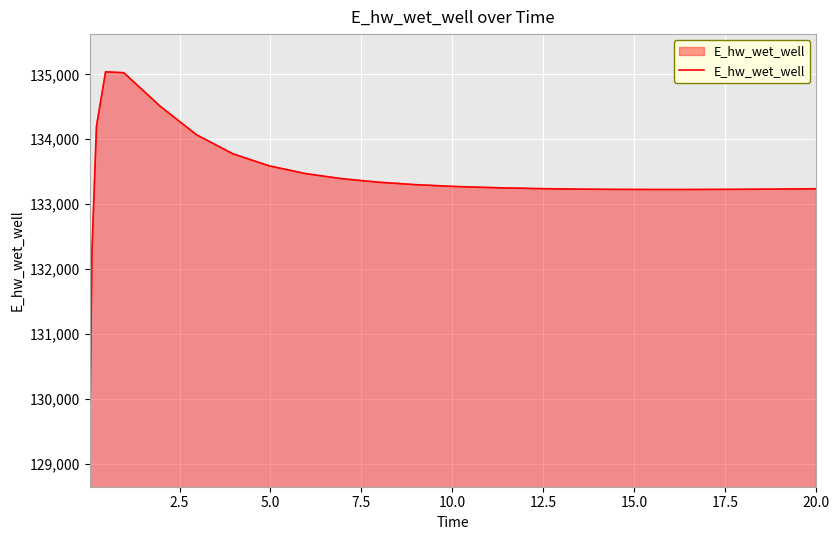

What is the difference between the maximum and minimum values?

5816.4